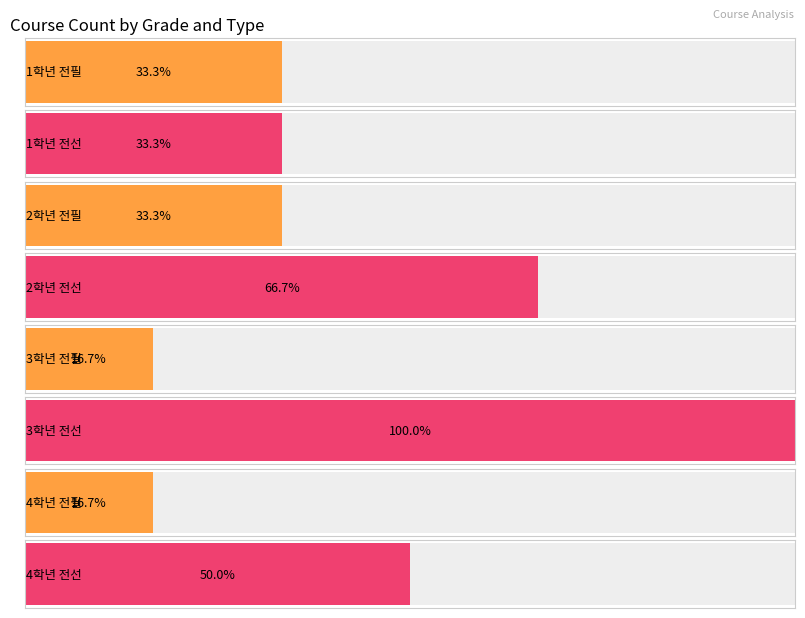

How many values in the 전선 series are below 4?

2